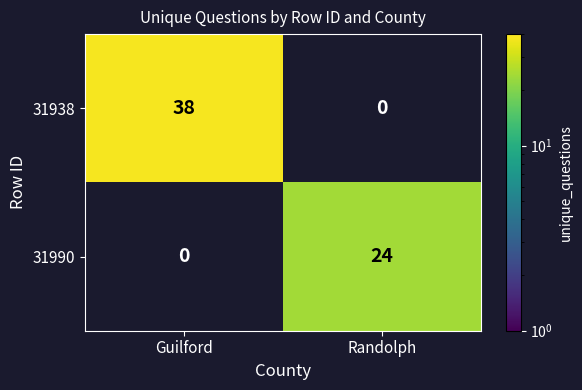

List the series in order of their peak value, lowest first.

31990, 31938